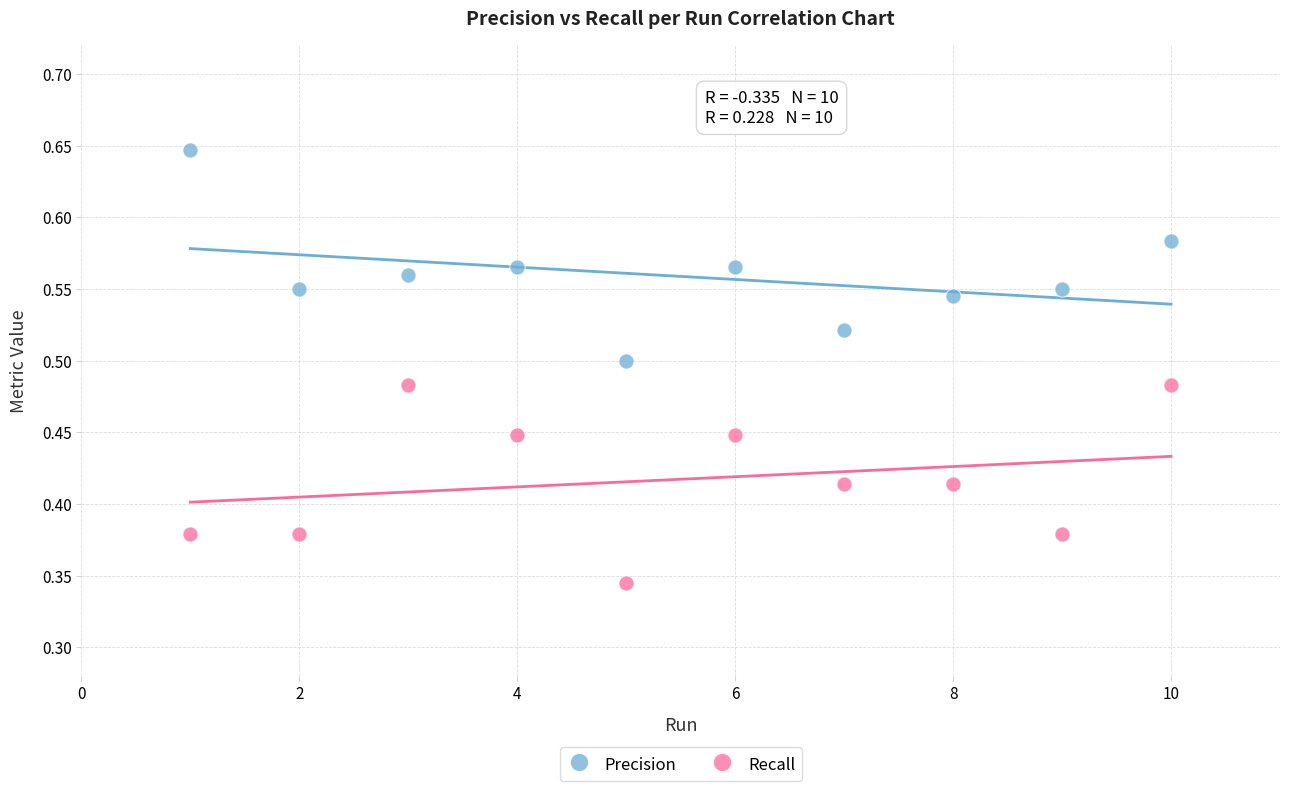

Which series reaches the maximum Y coordinate?

Precision